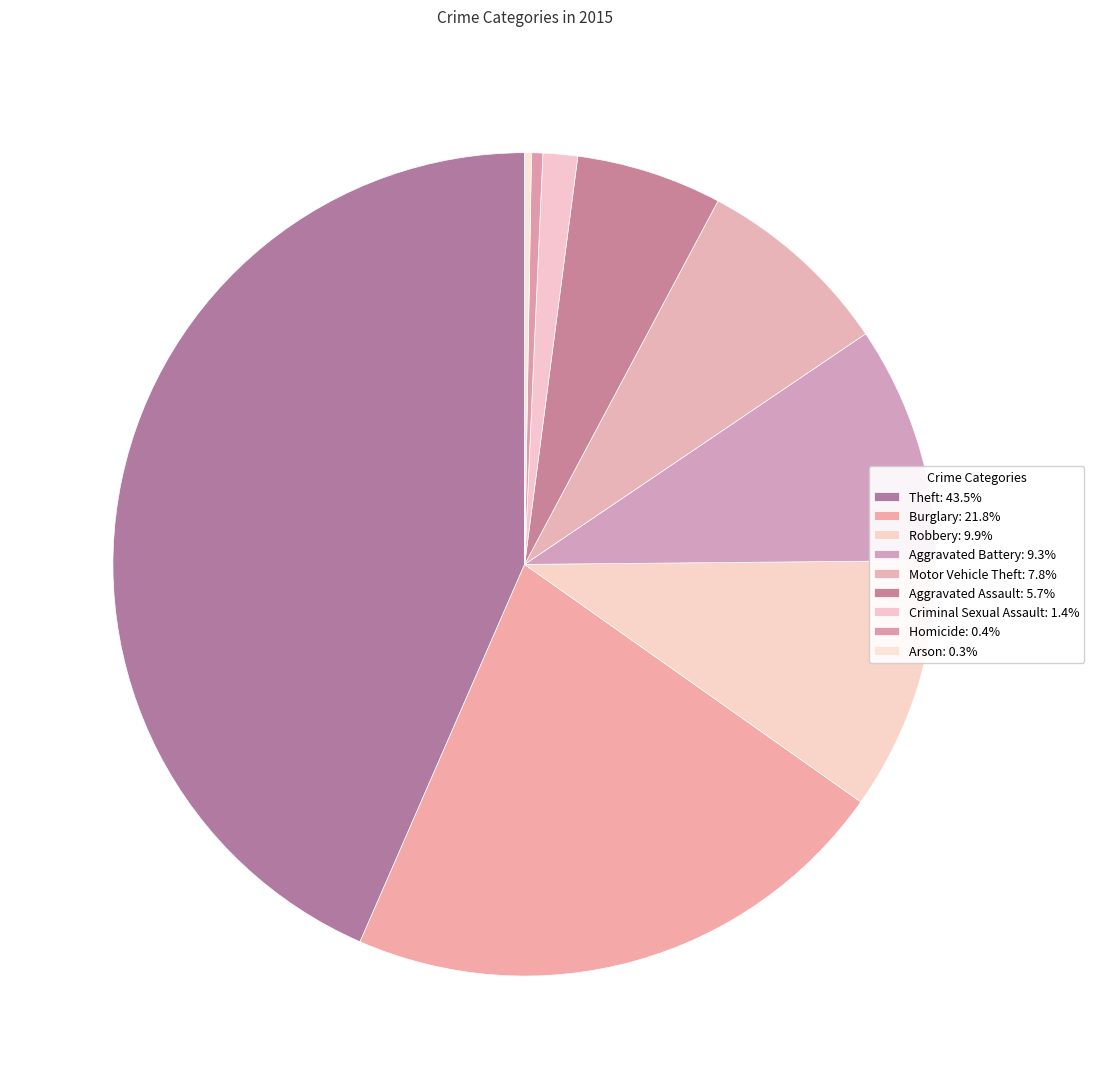

What percentage is the Aggravated Battery slice, to the nearest percent?

9%